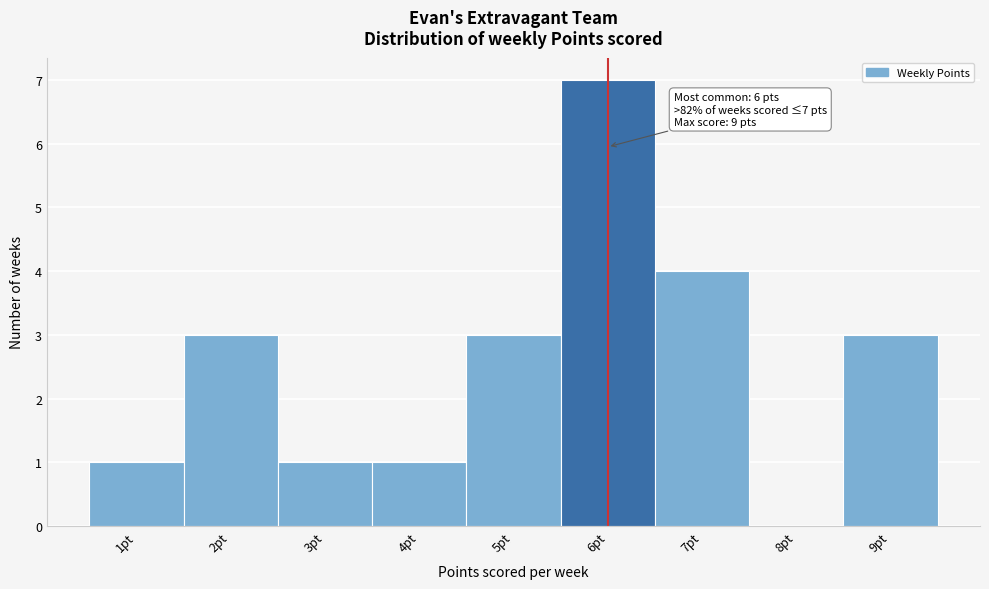

Reading left to right, list all the values displayed in this chart.

1pt=1	2pt=3	3pt=1	4pt=1	5pt=3	6pt=7	7pt=4	8pt=0	9pt=3